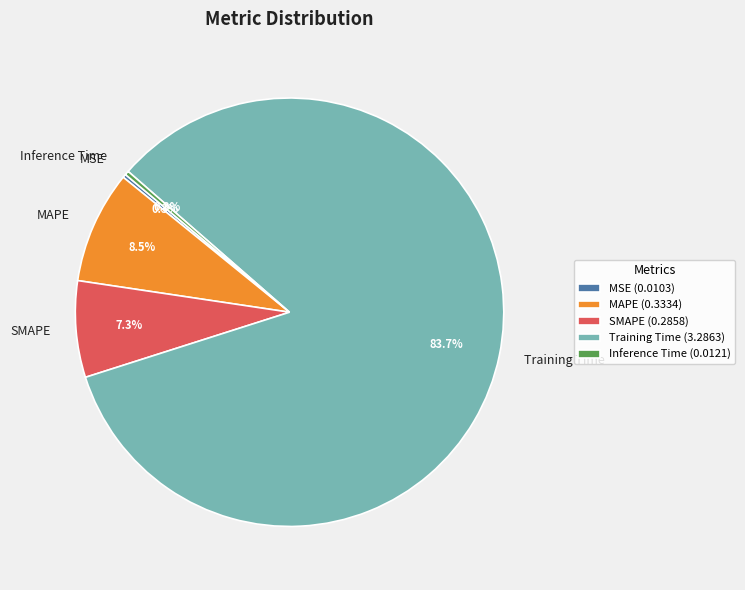

What portion of the pie excludes MAPE?

91.5%